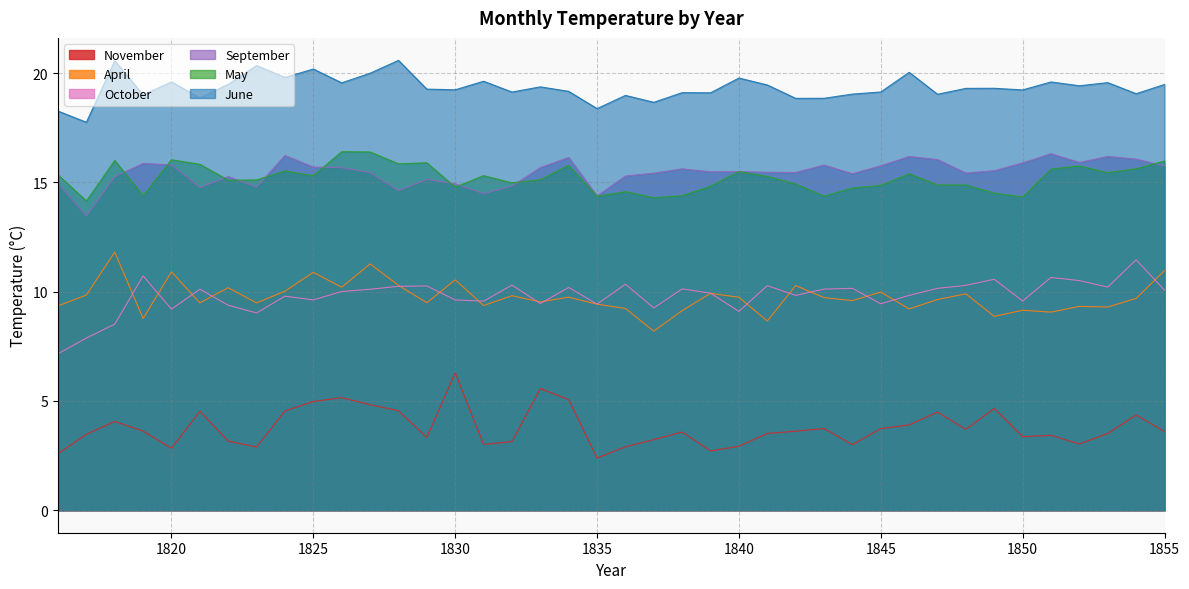

What is the value of the May point at the 9th from the left?

15.5